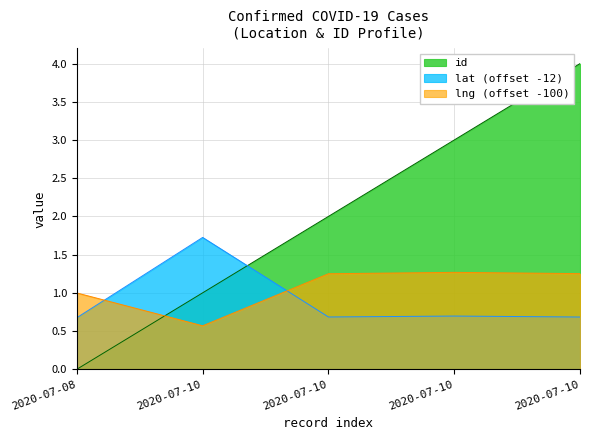

The value of lat at 2020-07-08 is 0.9. True or false?

False